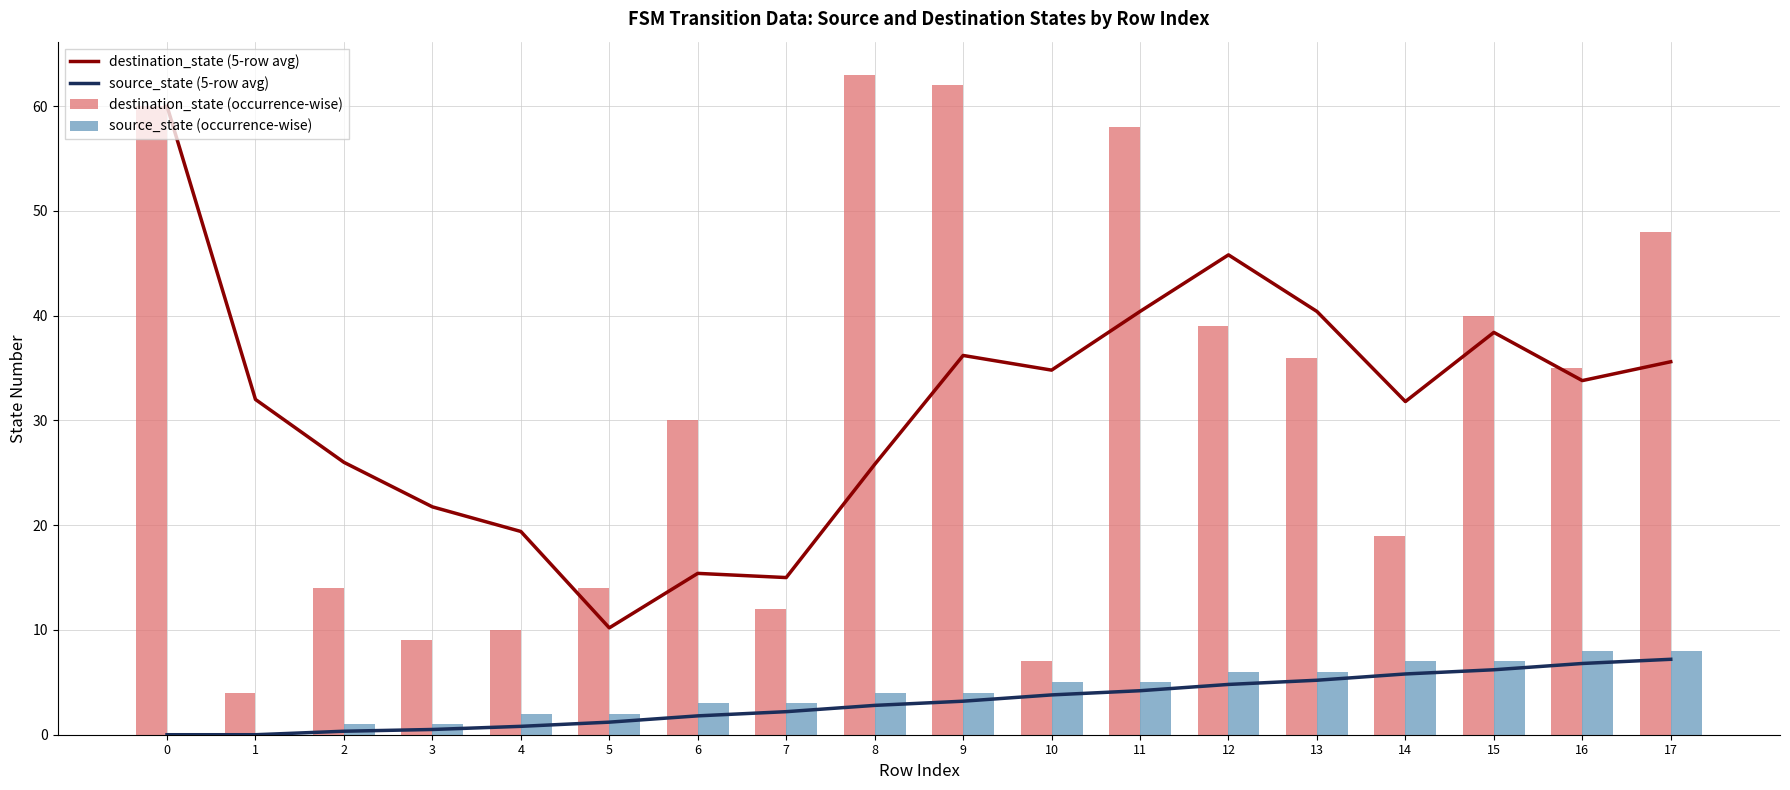

How many data points in destination_state (5-row avg) are above 33?

9